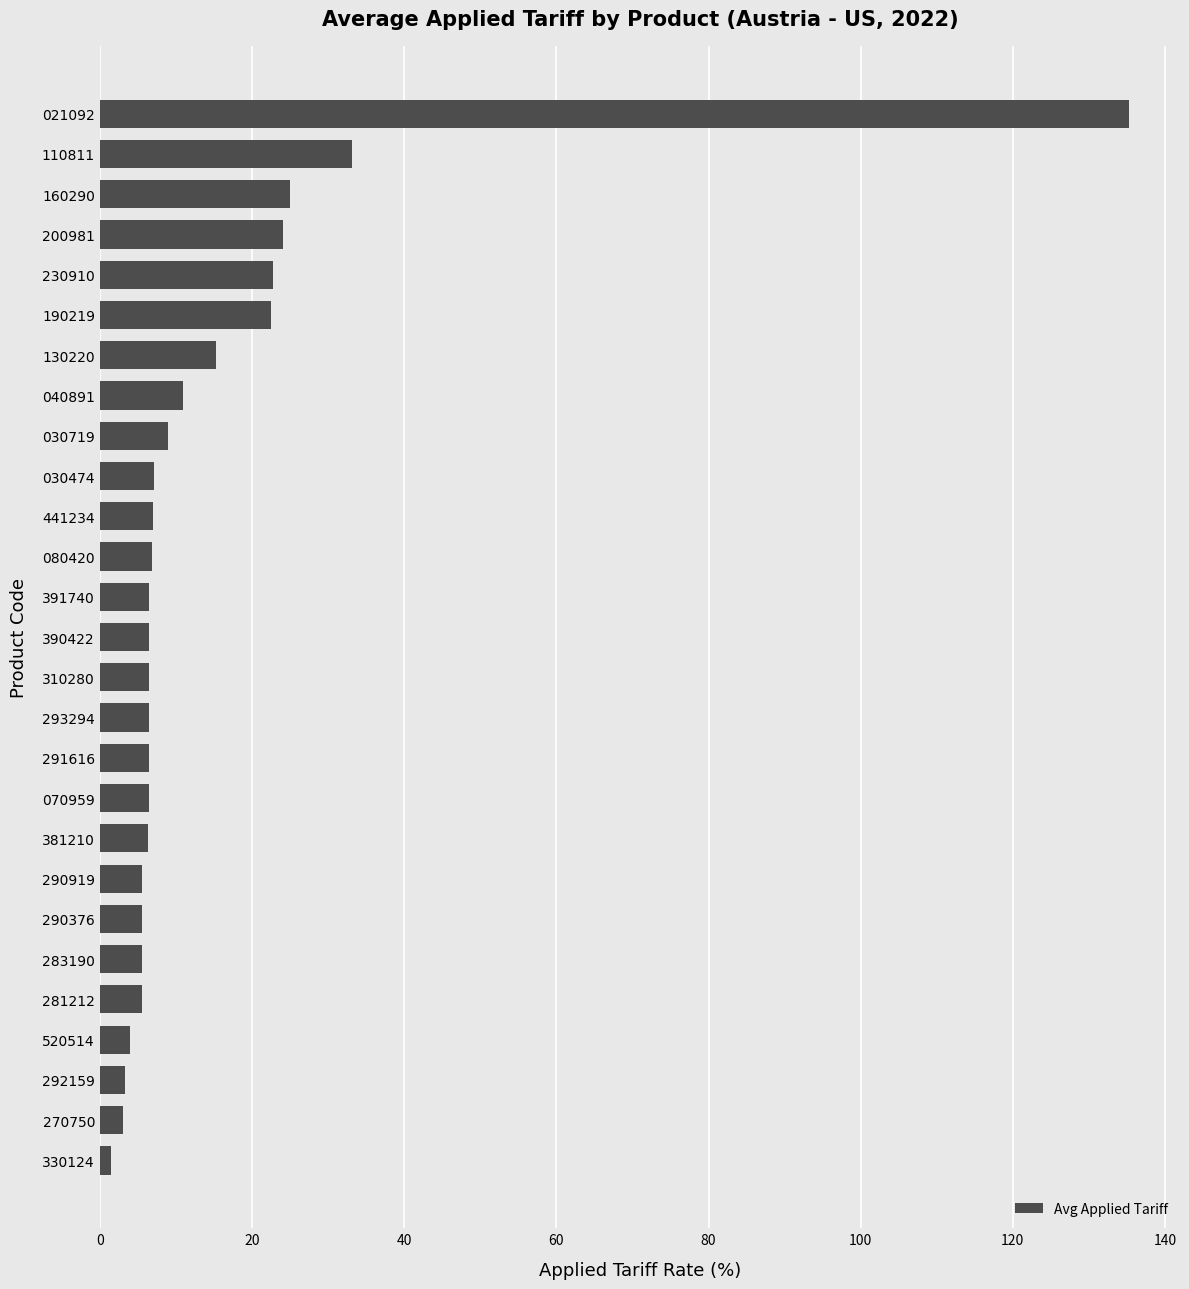

True or false: the data shows 9.0 at 030719.

True